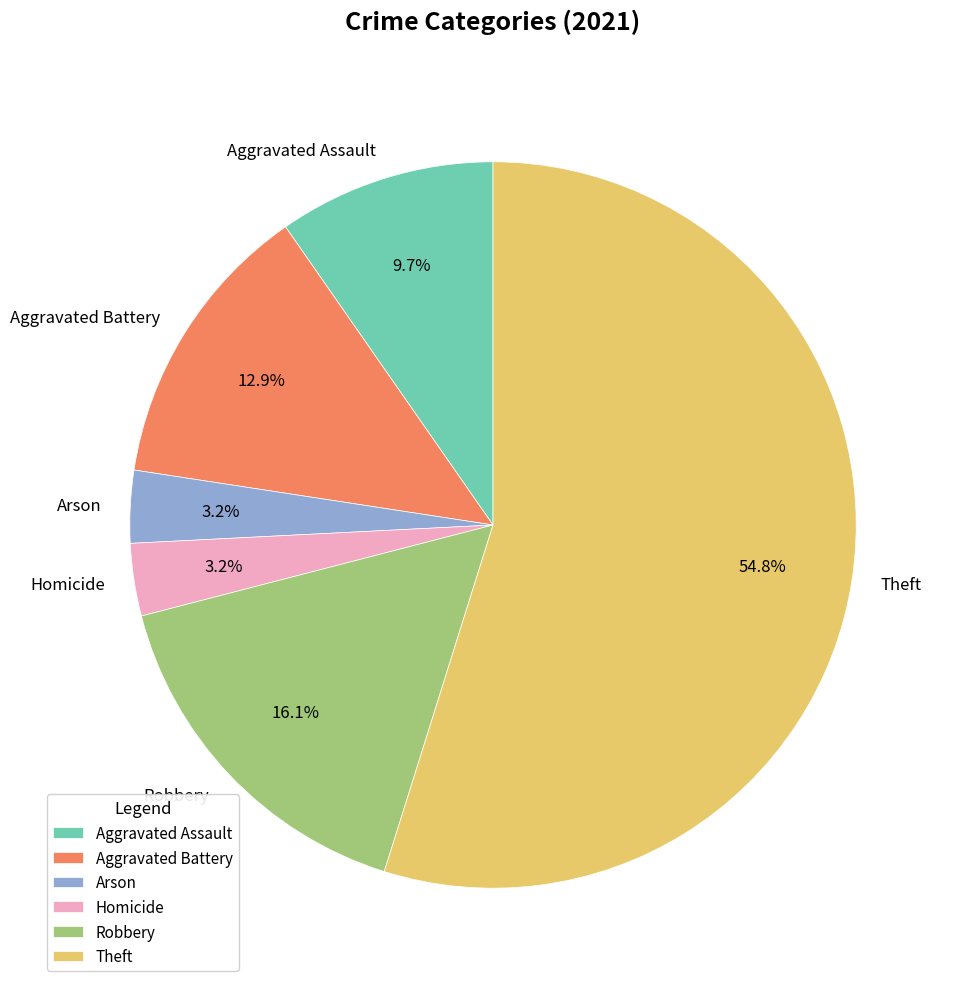

To the nearest percent, what is the difference between the Robbery and Homicide slice percentages?

13%